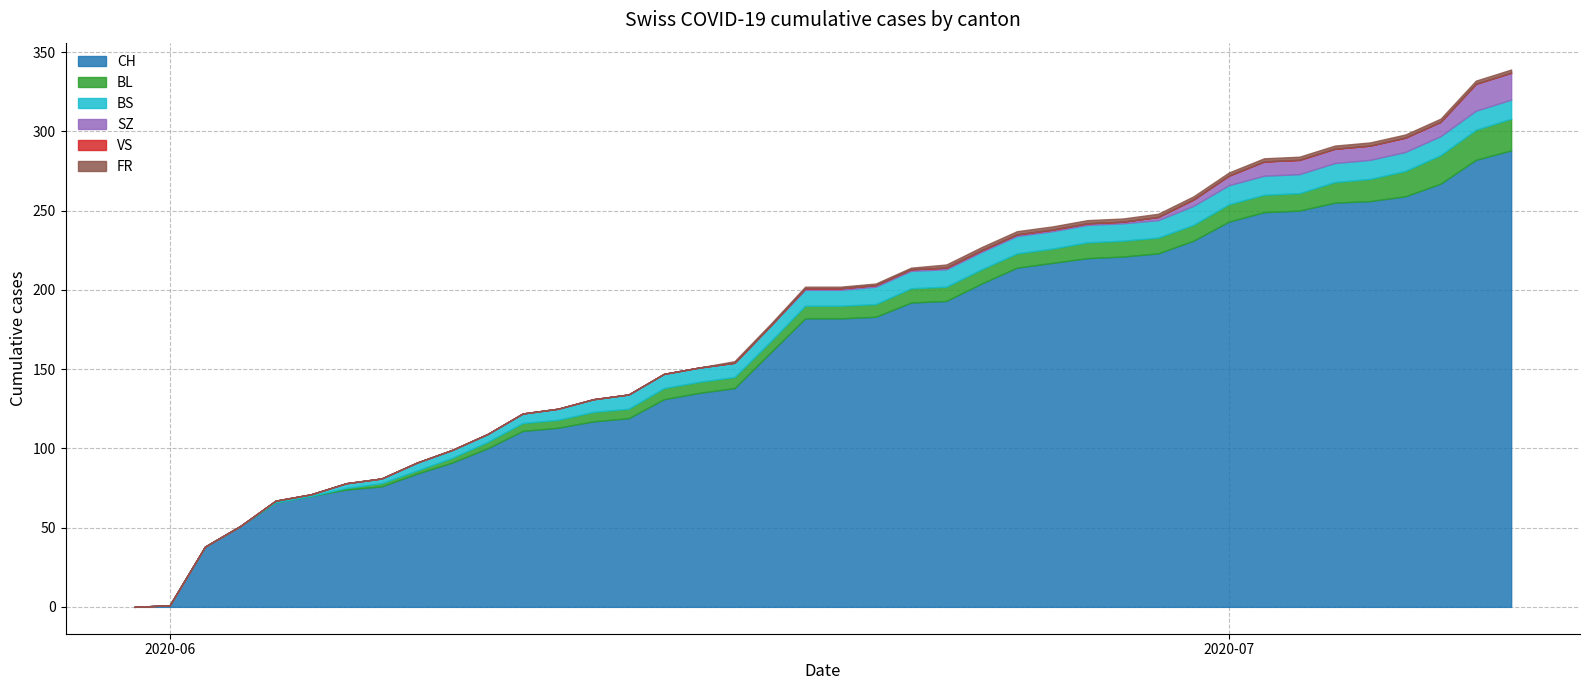

Does the chart have visible grid lines?

Yes